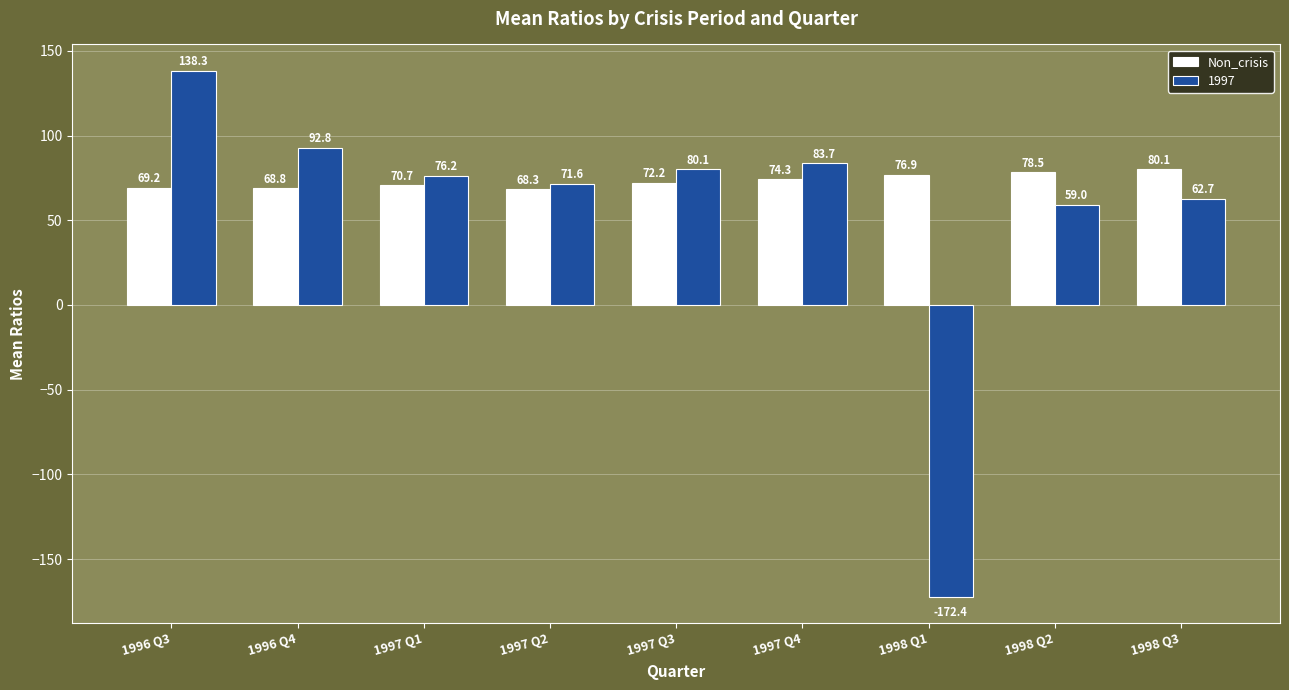

Which category has the highest value in the Non_crisis series?

1998 Q3